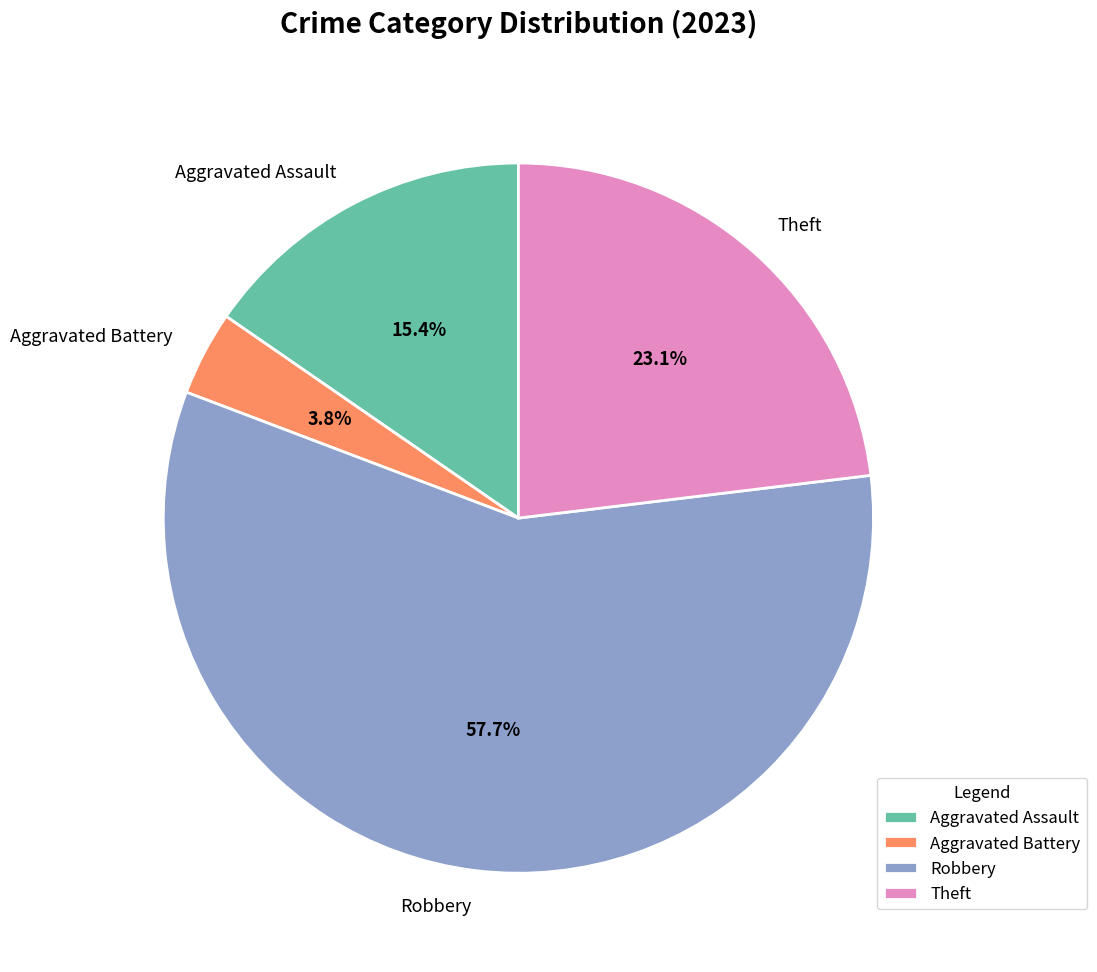

Which slice represents more than half of the pie?

Robbery